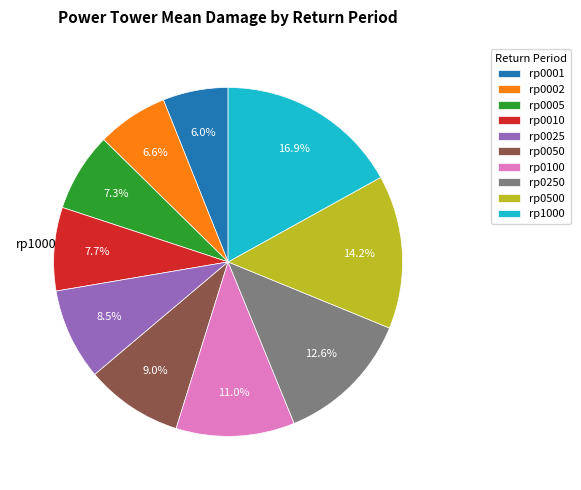

How many segments does this pie chart have?

10